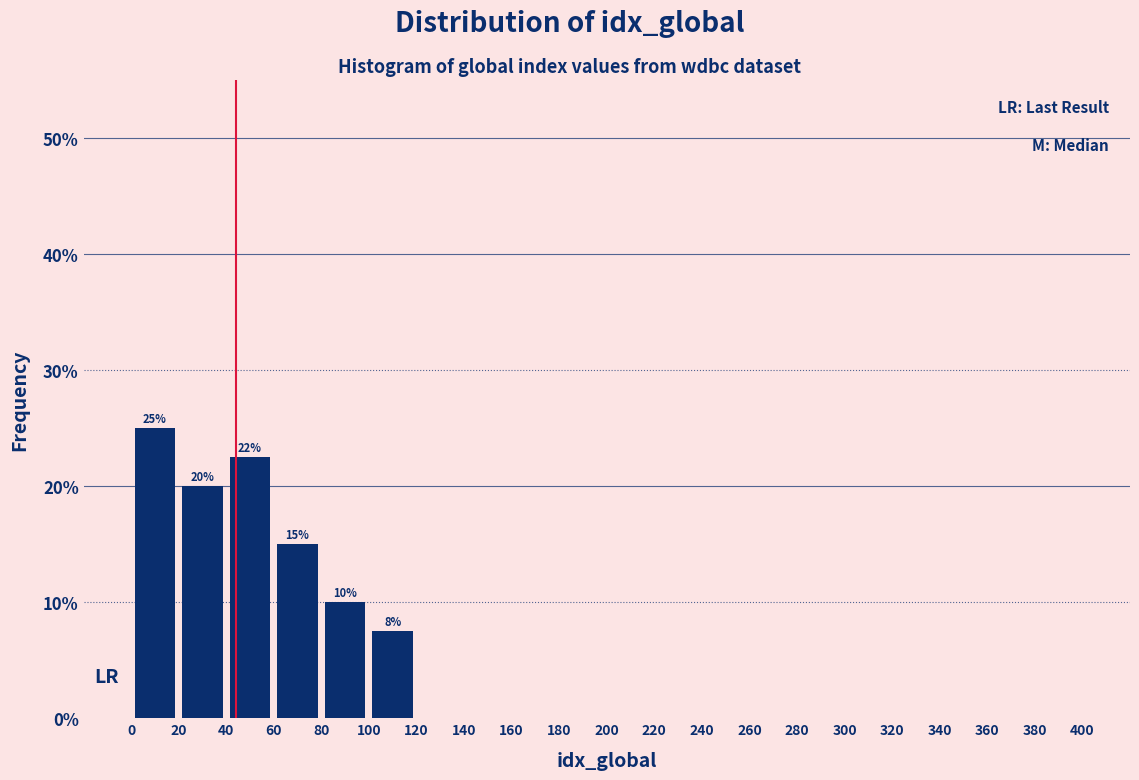

Which range on the x-axis has the tallest bar?

0 to 20